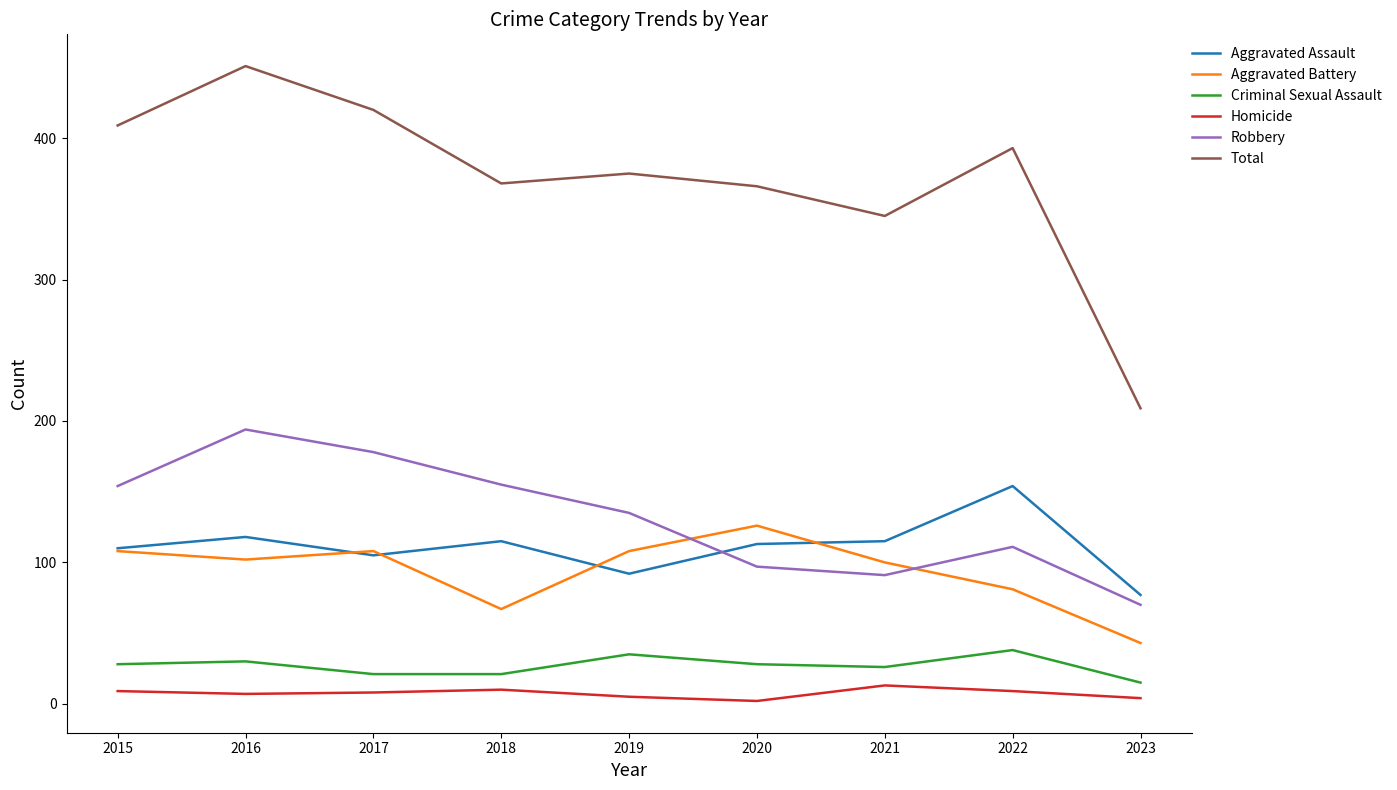

Where is the first local minimum for Robbery?

2021